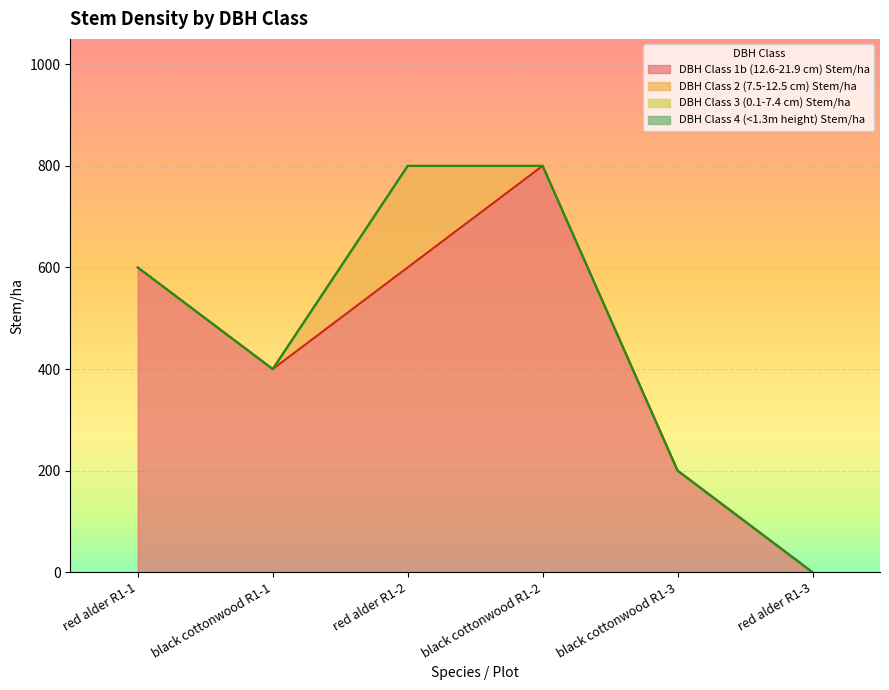

At black cottonwood R1-1, list the series in order from largest to smallest.

DBH Class 1b (12.6-21.9 cm) Stem/ha, DBH Class 2 (7.5-12.5 cm) Stem/ha, DBH Class 3 (0.1-7.4 cm) Stem/ha, DBH Class 4 (<1.3m height) Stem/ha